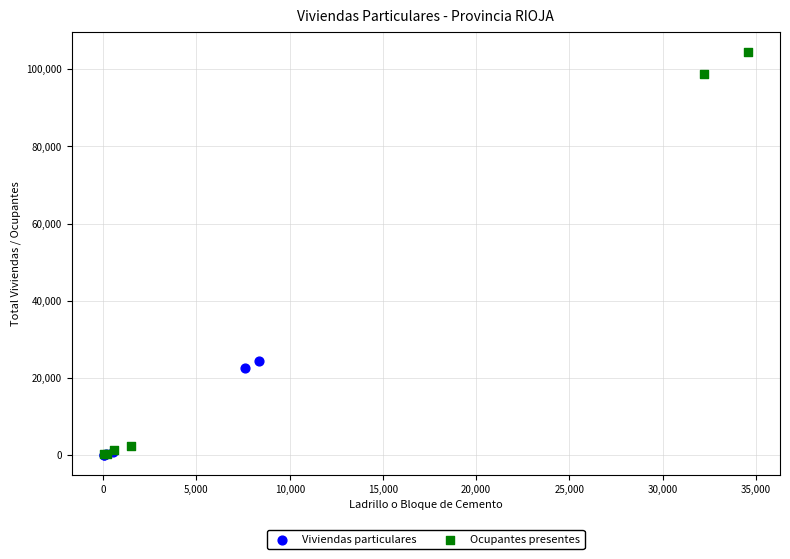

Which series reaches the maximum Y coordinate?

Ocupantes presentes